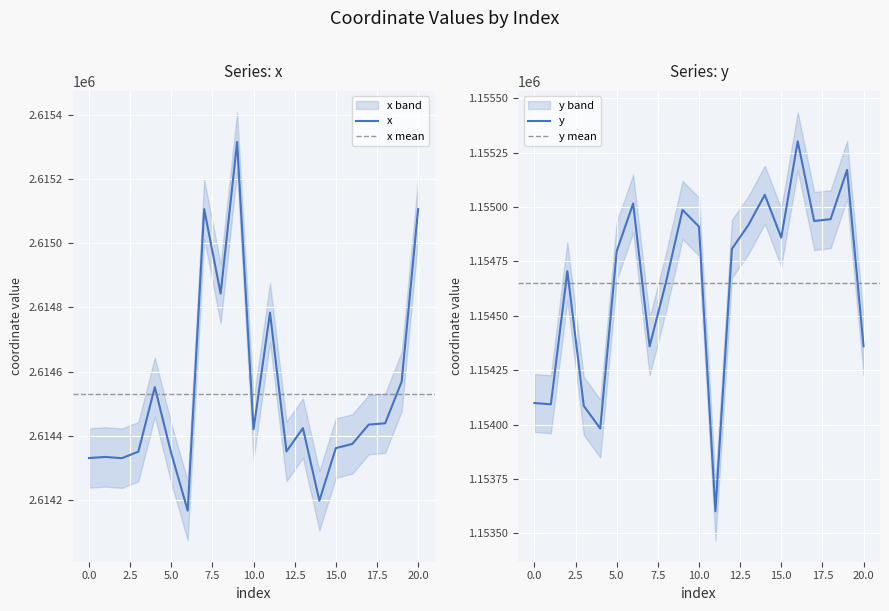

What are all the series names shown in the legend?

x, y